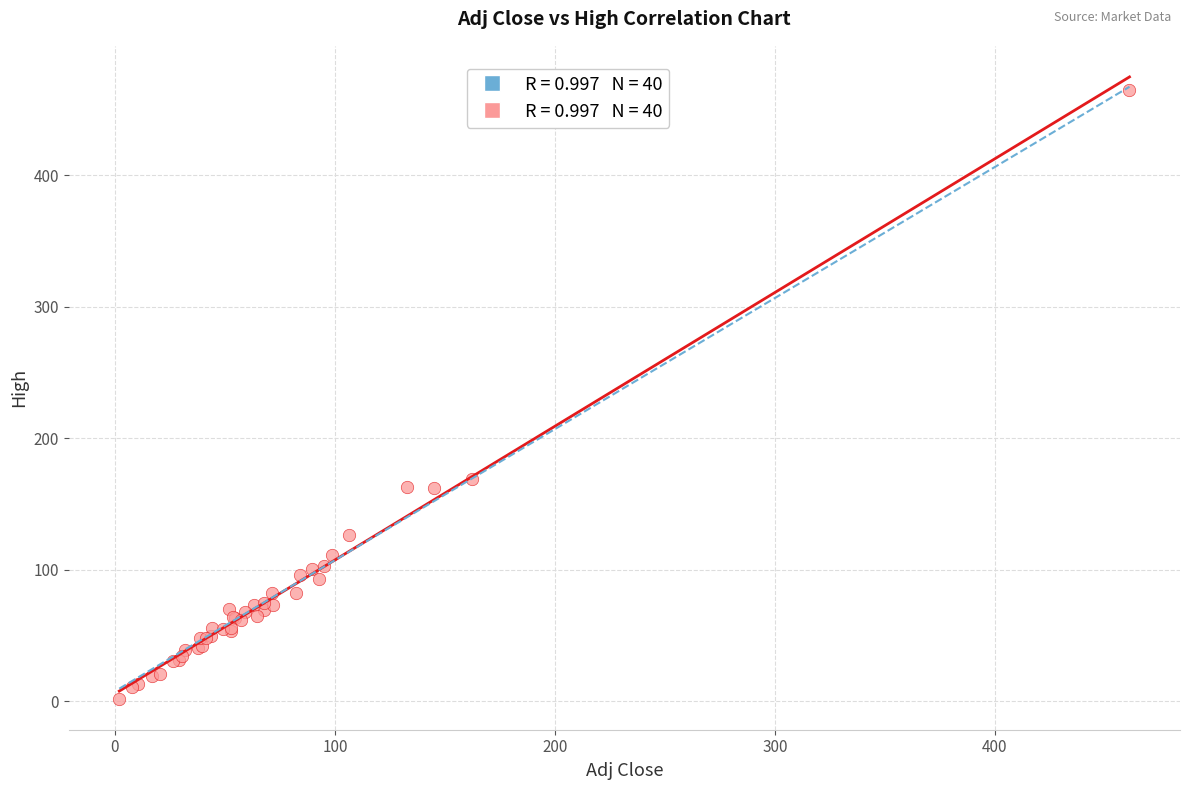

What Y value in the scatter plot is closest to 233?

169.1